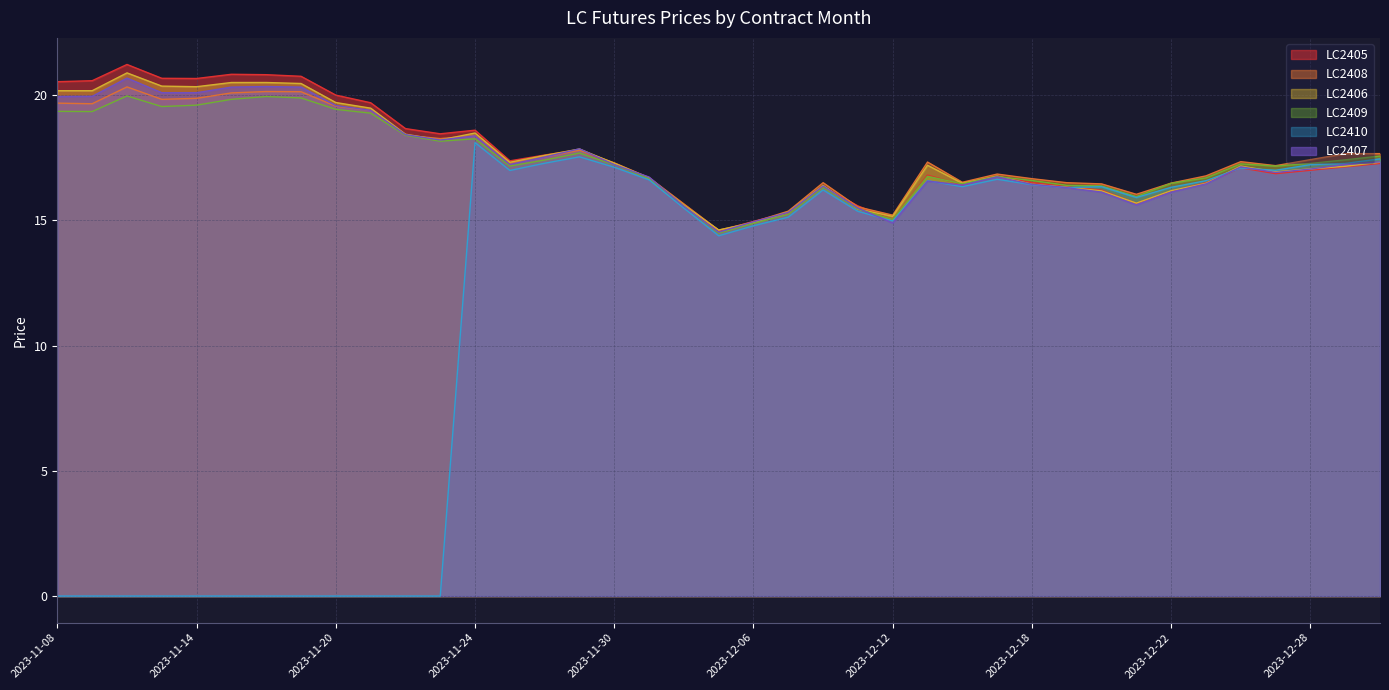

How many data points in LC2407 are less than 17?

18